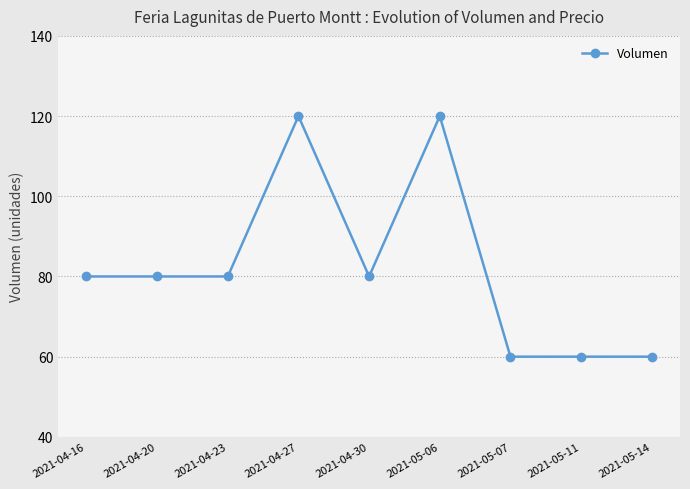

What is the sum of the values at 2021-04-16 and 2021-05-14?

140